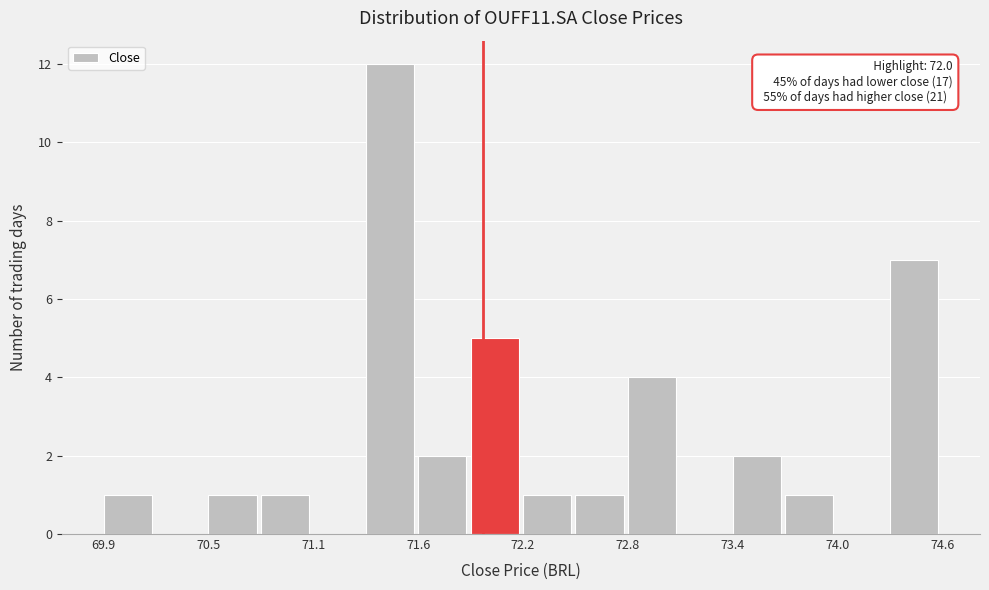

Around what value on the x-axis is the tallest bar? Give the approximate position of its centre, as read against the axis.

71.5